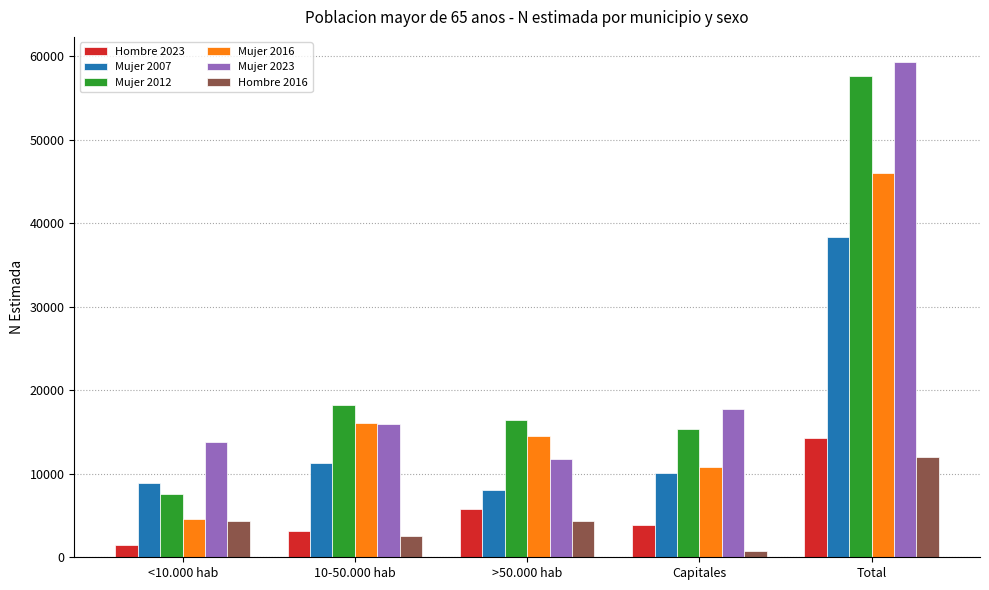

What position from the left is Capitales?

4